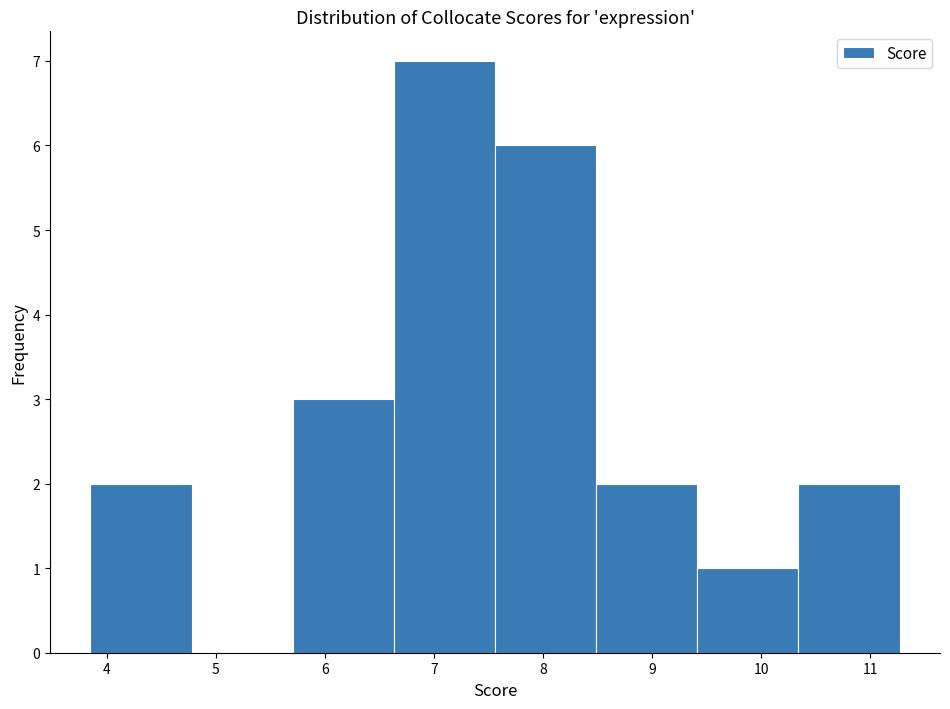

Which range on the x-axis has the tallest bar?

6.6 to 7.6